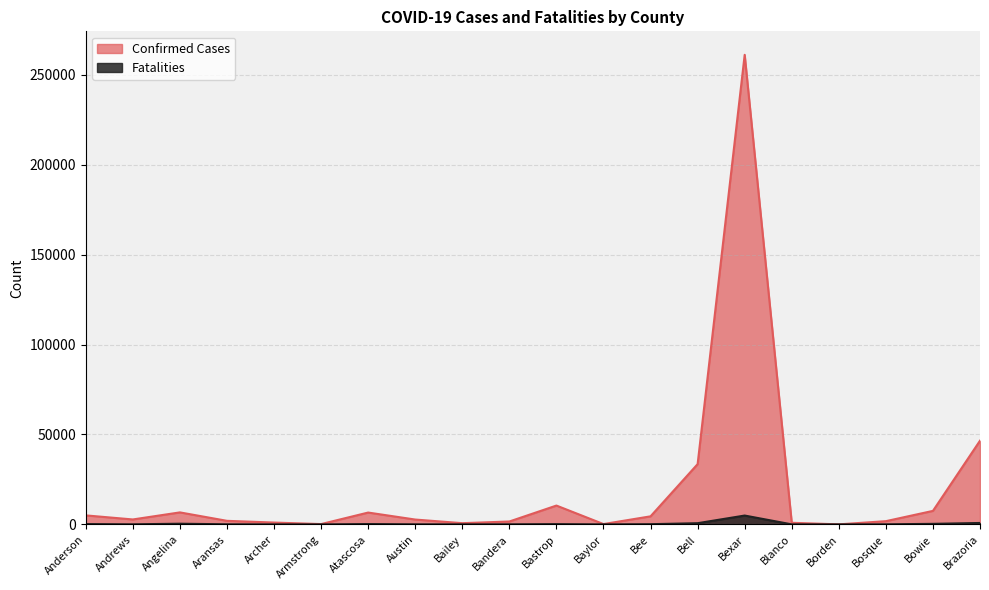

Does the chart display data point markers on the line(s)?

No